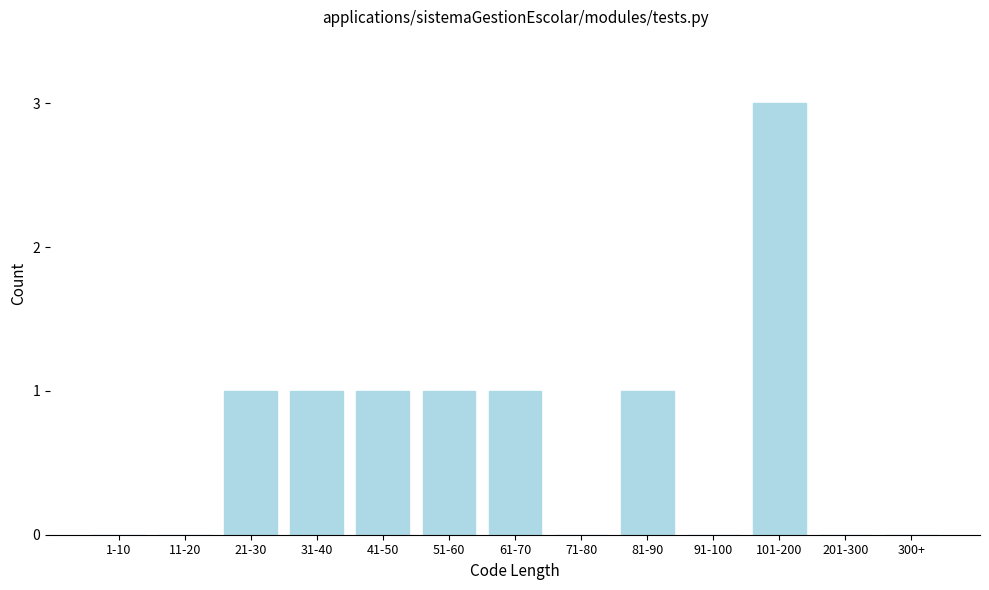

Reading right to left, what are all the values shown in this chart?

300+=0	201-300=0	101-200=3	91-100=0	81-90=1	71-80=0	61-70=1	51-60=1	41-50=1	31-40=1	21-30=1	11-20=0	1-10=0